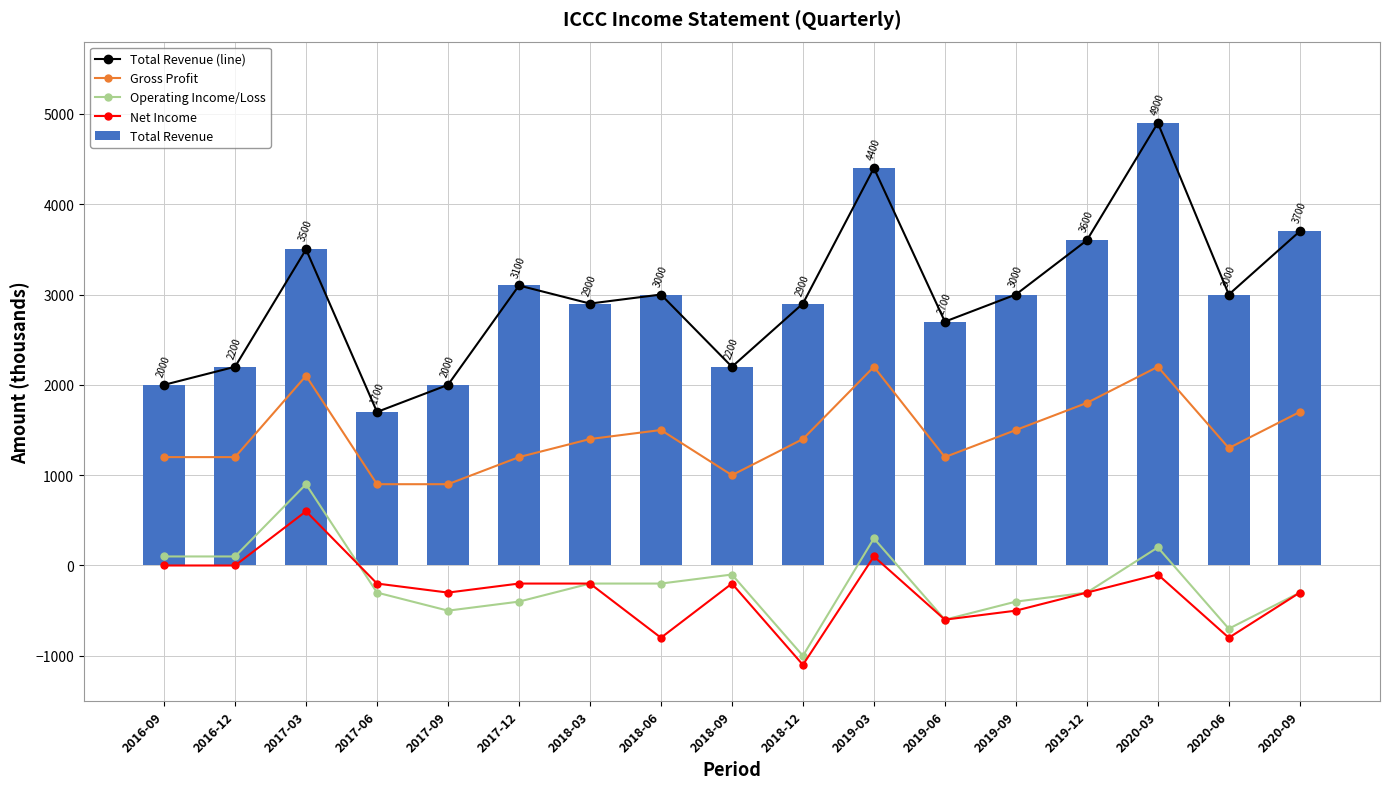

What is the maximum value for Total Revenue (line)?

4900